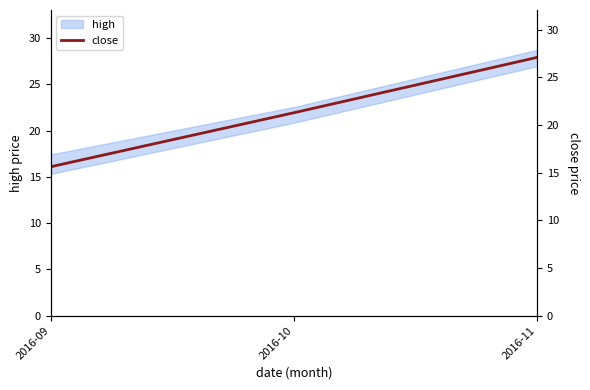

True or false: the data shows 21.9 at 2016-10.

True